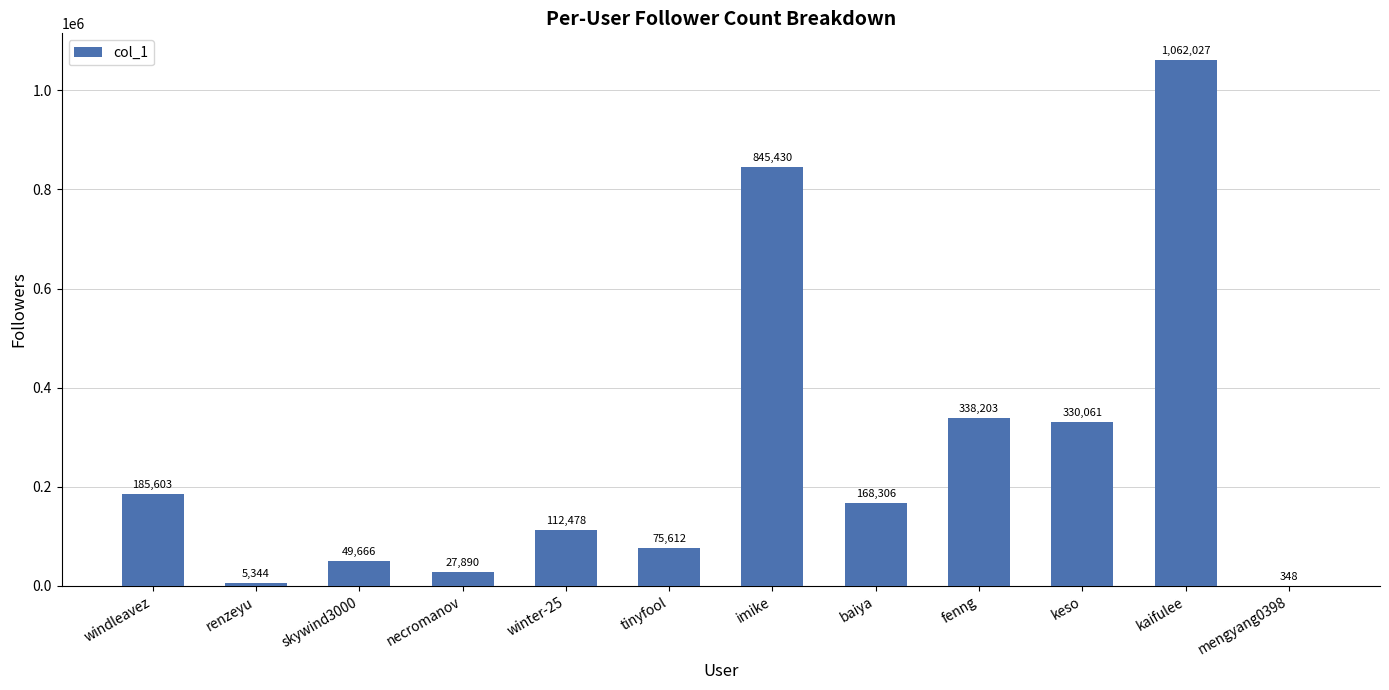

The value at skywind3000 is 49666. True or false?

True